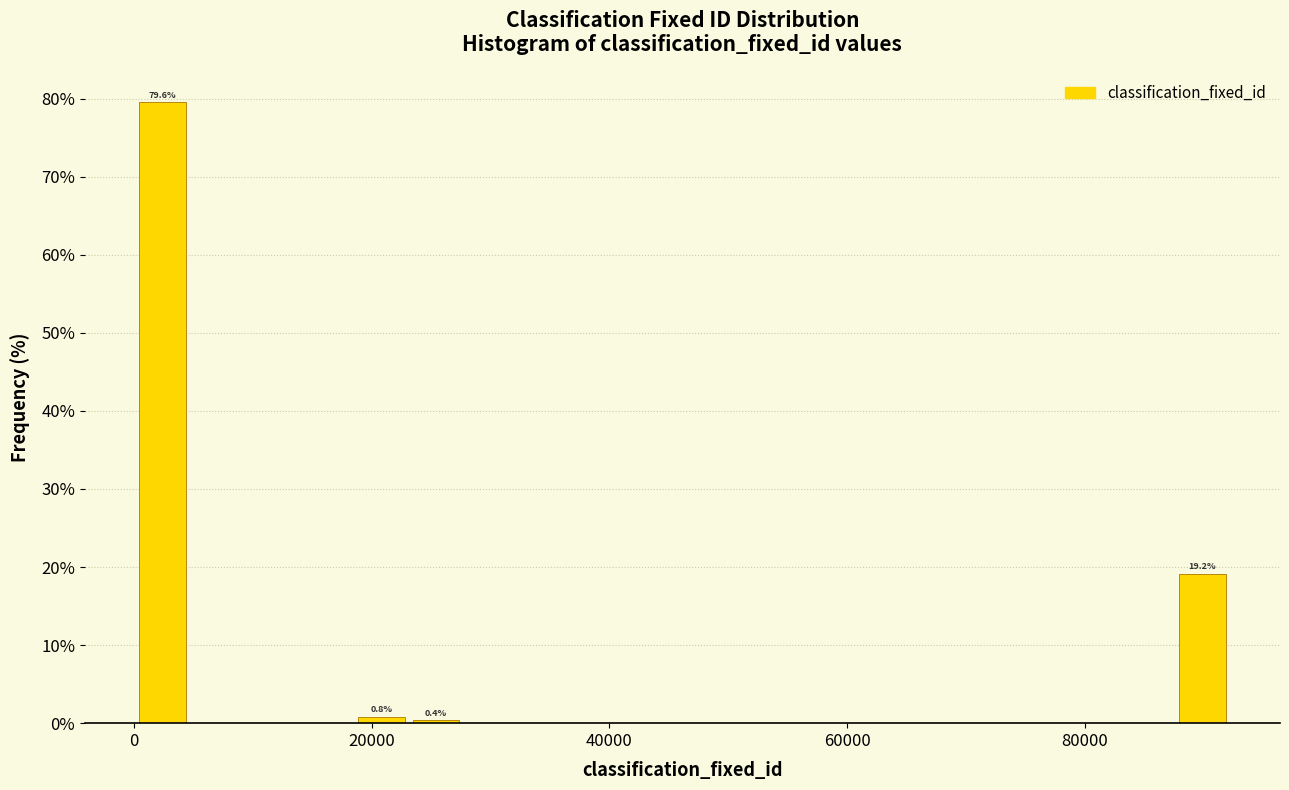

Read against the x-axis, roughly where is the centre of the tallest bar?

2000